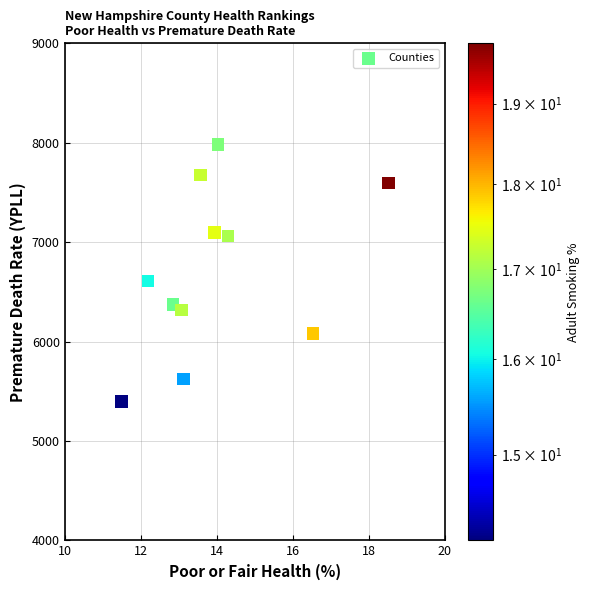

What Y value in the scatter plot is closest to 6689?

6609.2